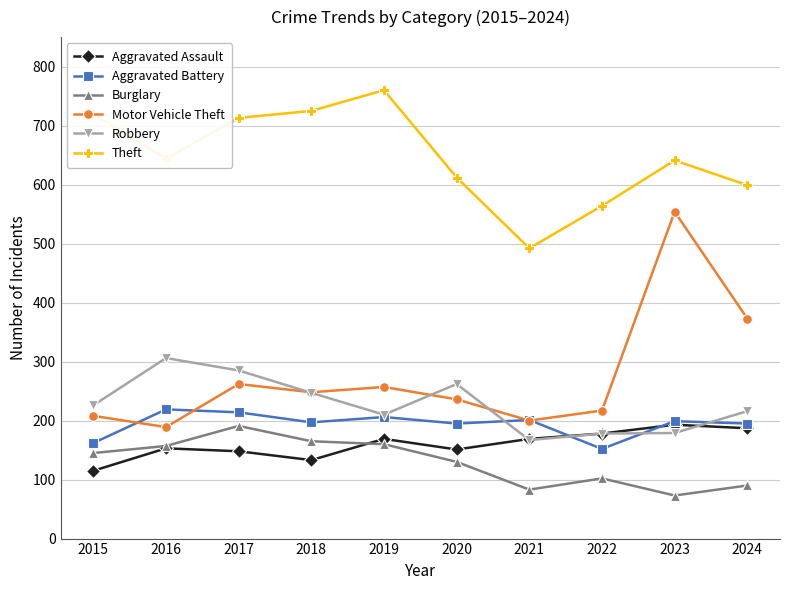

At which category does Burglary reach its first local peak?

2017